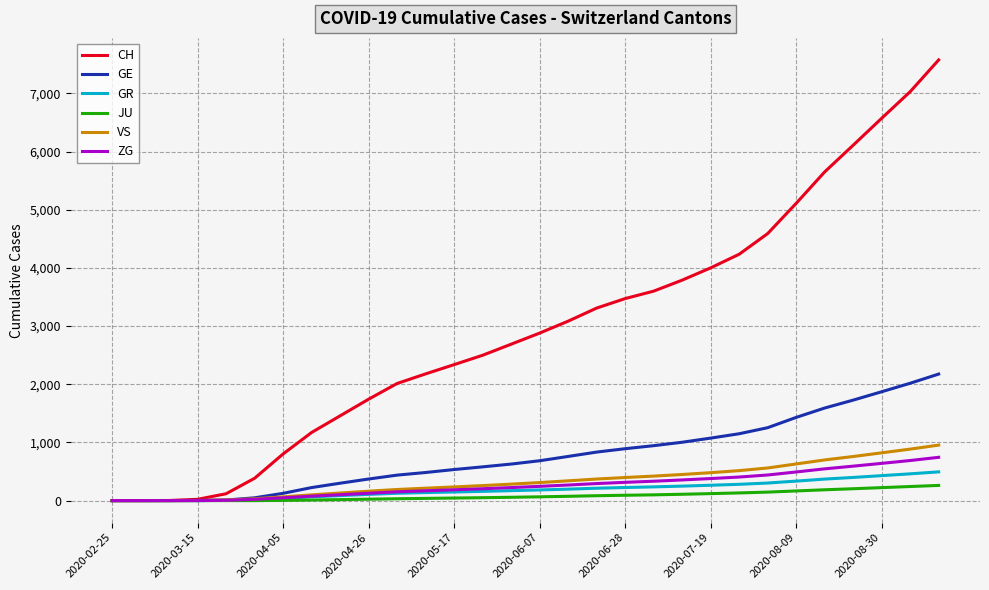

Which series has the largest total across all categories?

CH